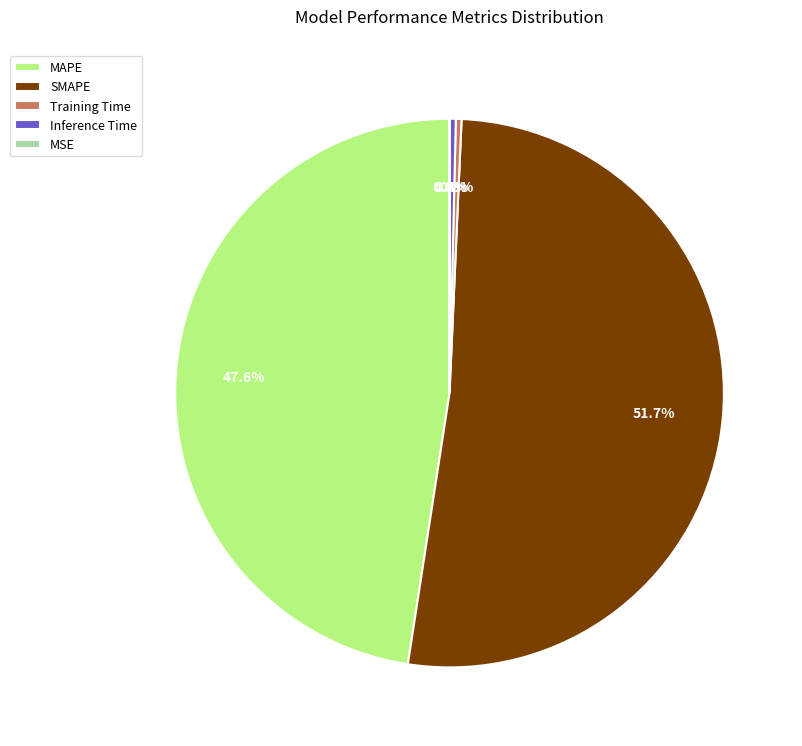

Does SMAPE account for over 50% of the chart?

Yes